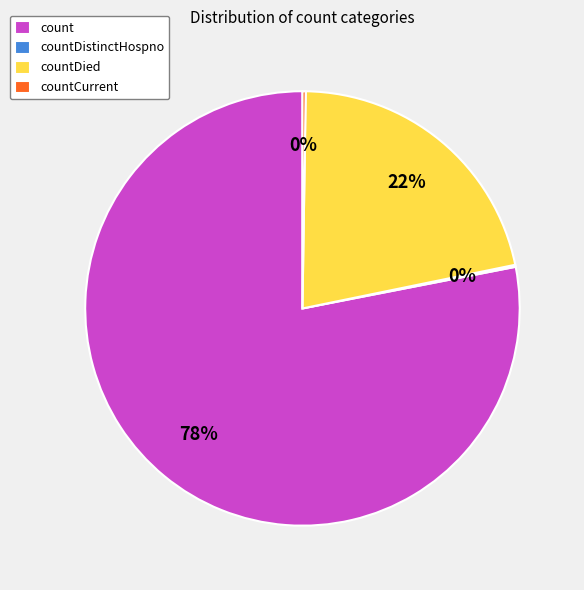

To the nearest percent, what is the average slice percentage?

25%